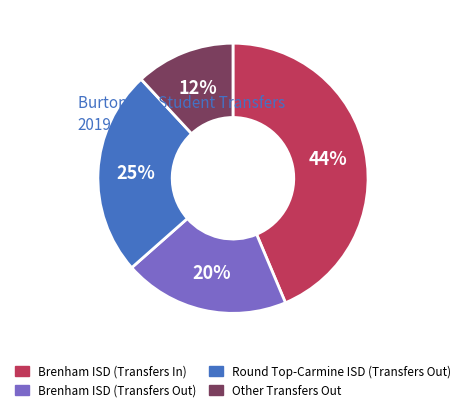

Does Other Transfers Out account for over 50% of the chart?

No